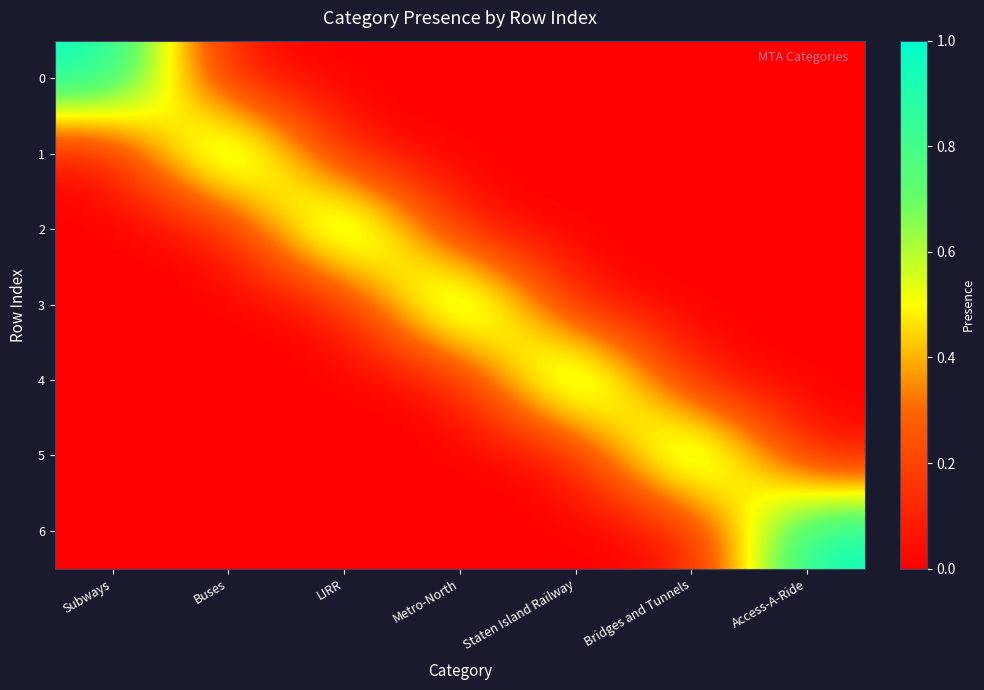

Reading right to left, list all the values displayed in this chart.

0: Access-A-Ride=0	Bridges and Tunnels=0	Staten Island Railway=0	Metro-North=0	LIRR=0	Buses=0	Subways=1
1: Access-A-Ride=0	Bridges and Tunnels=0	Staten Island Railway=0	Metro-North=0	LIRR=0	Buses=1	Subways=0
2: Access-A-Ride=0	Bridges and Tunnels=0	Staten Island Railway=0	Metro-North=0	LIRR=1	Buses=0	Subways=0
3: Access-A-Ride=0	Bridges and Tunnels=0	Staten Island Railway=0	Metro-North=1	LIRR=0	Buses=0	Subways=0
4: Access-A-Ride=0	Bridges and Tunnels=0	Staten Island Railway=1	Metro-North=0	LIRR=0	Buses=0	Subways=0
5: Access-A-Ride=0	Bridges and Tunnels=1	Staten Island Railway=0	Metro-North=0	LIRR=0	Buses=0	Subways=0
6: Access-A-Ride=1	Bridges and Tunnels=0	Staten Island Railway=0	Metro-North=0	LIRR=0	Buses=0	Subways=0